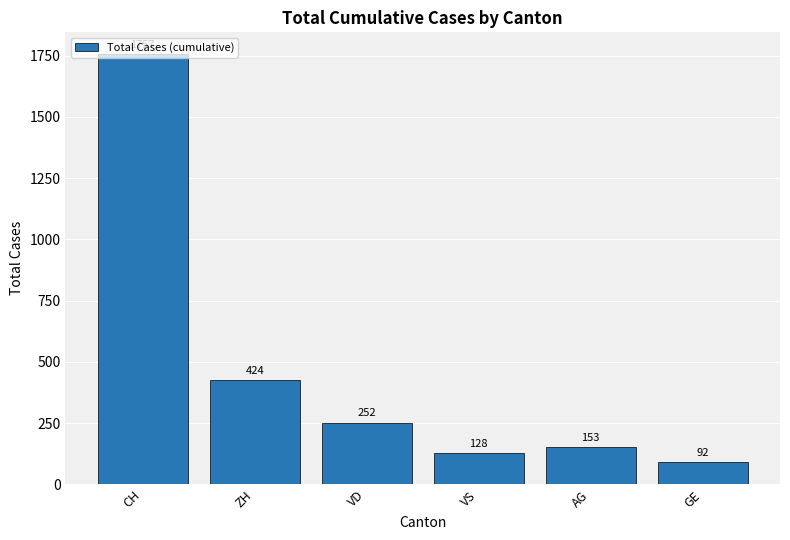

What is the difference between the second highest and minimum values?

332